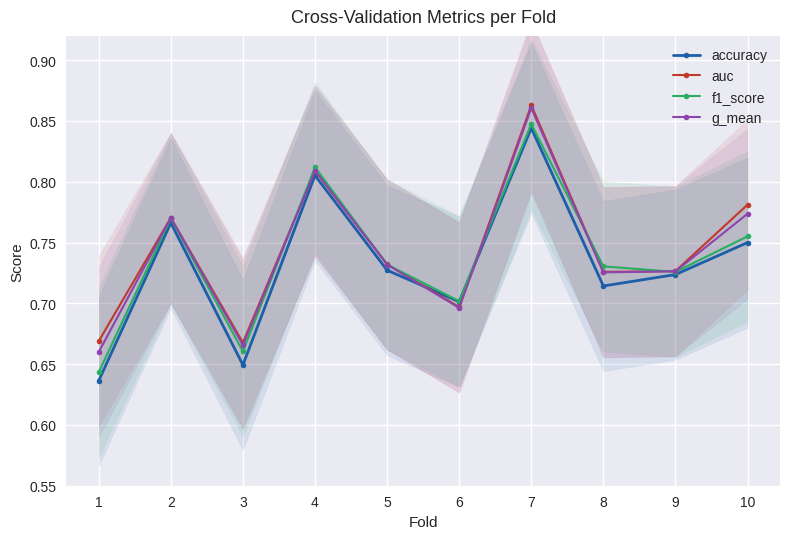

At which category does g_mean reach its first local peak?

2